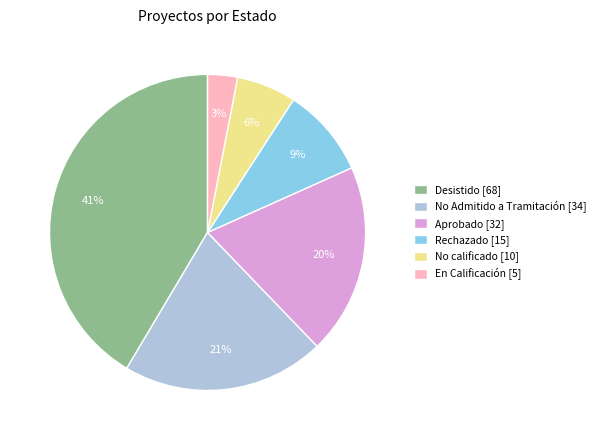

To the nearest percent, what is the difference between the largest and smallest slice percentages?

38%